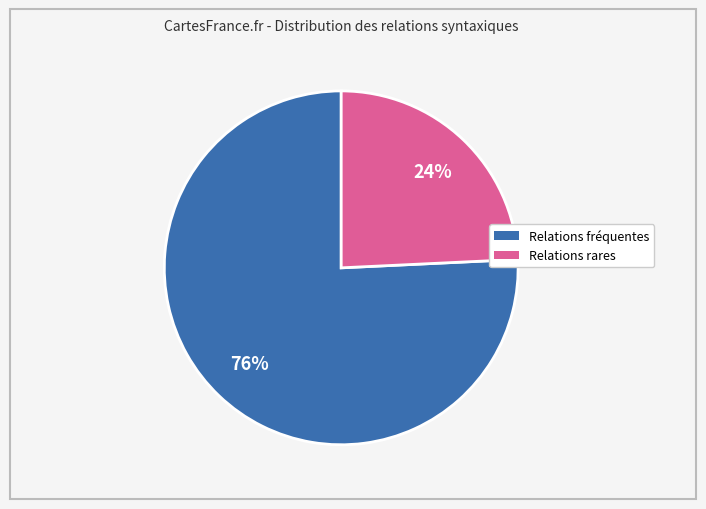

To the nearest percent, what is the average slice percentage?

50%